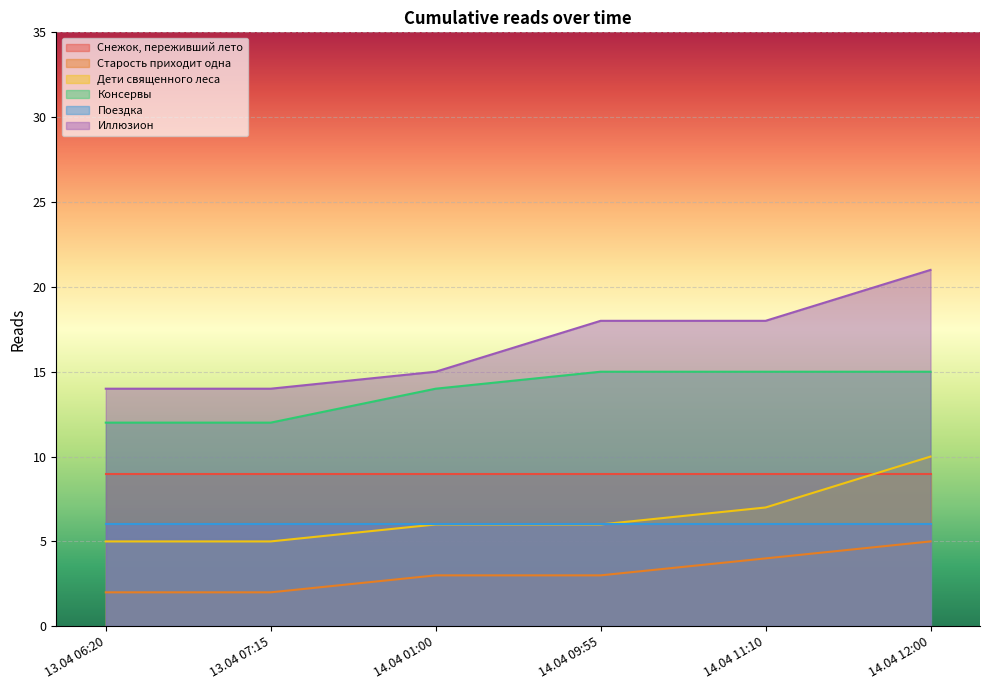

Between 14.04 09:55 and 14.04 11:10, which series saw the biggest shift?

Старость приходит одна